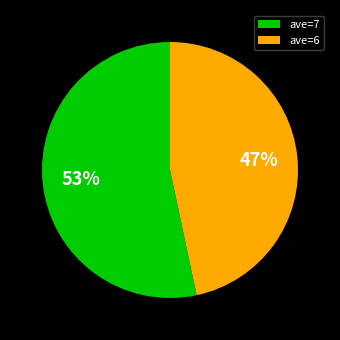

What percentage is the ave=6 slice, to the nearest percent?

47%